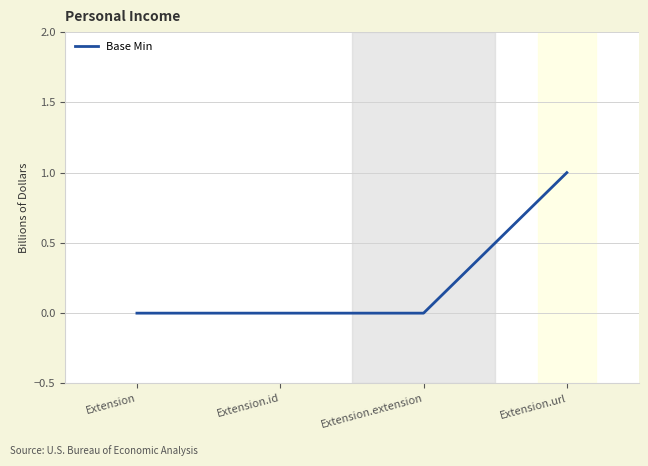

Is it true that the value at Extension is 0?

True